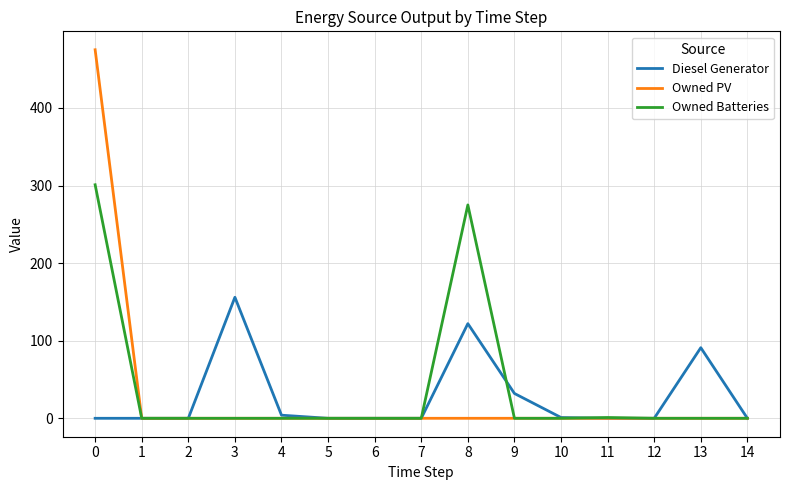

The value of Owned PV at 10 is -284. True or false?

False